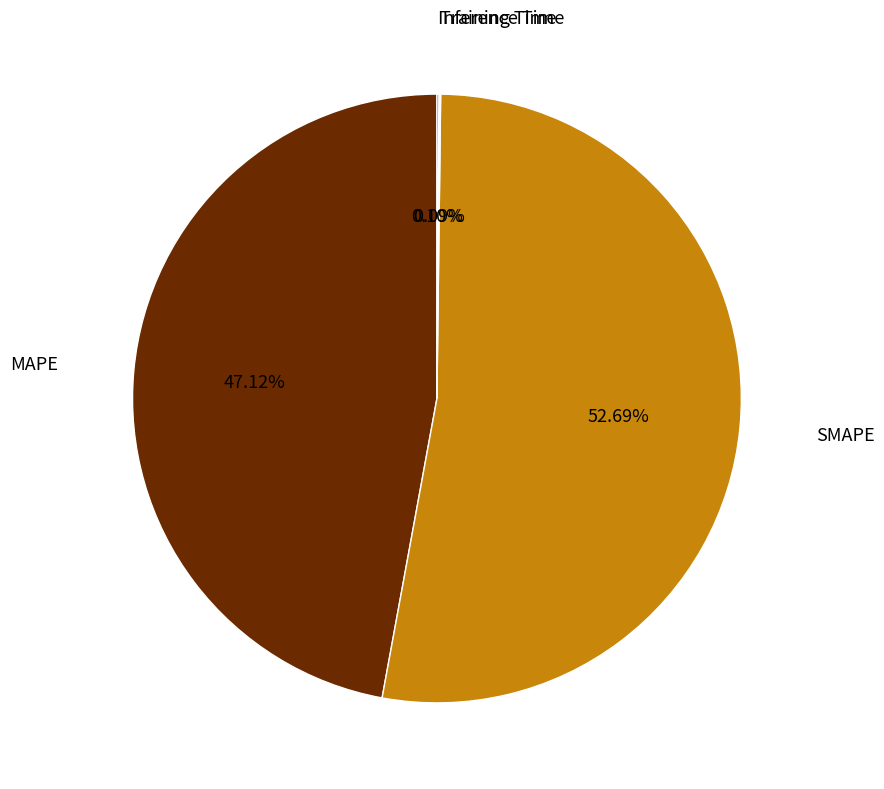

Does SMAPE account for over 50% of the chart?

Yes